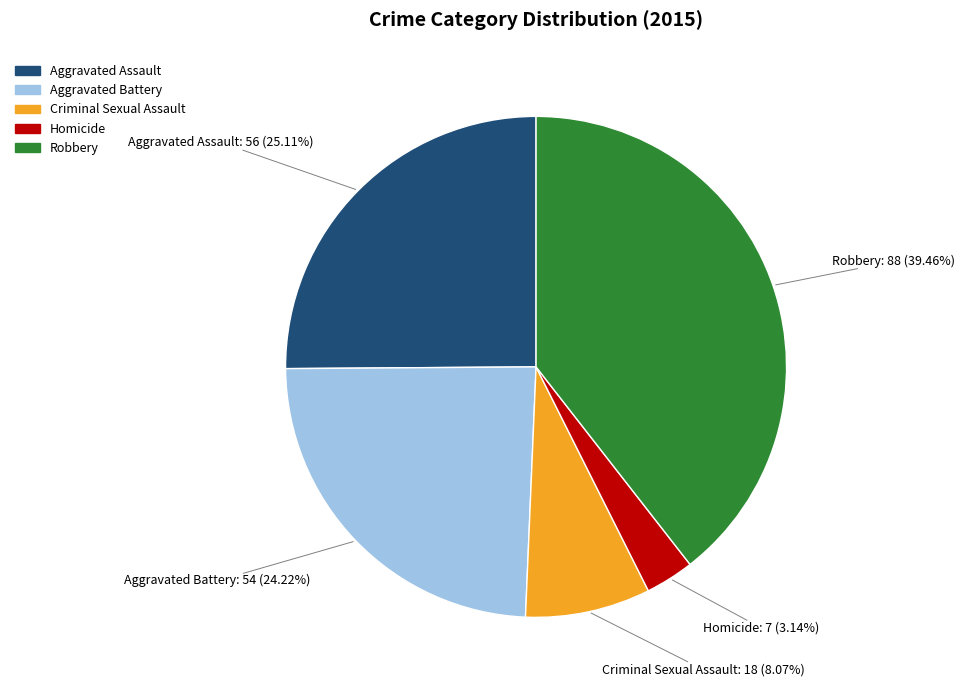

Does any single category account for the majority?

No